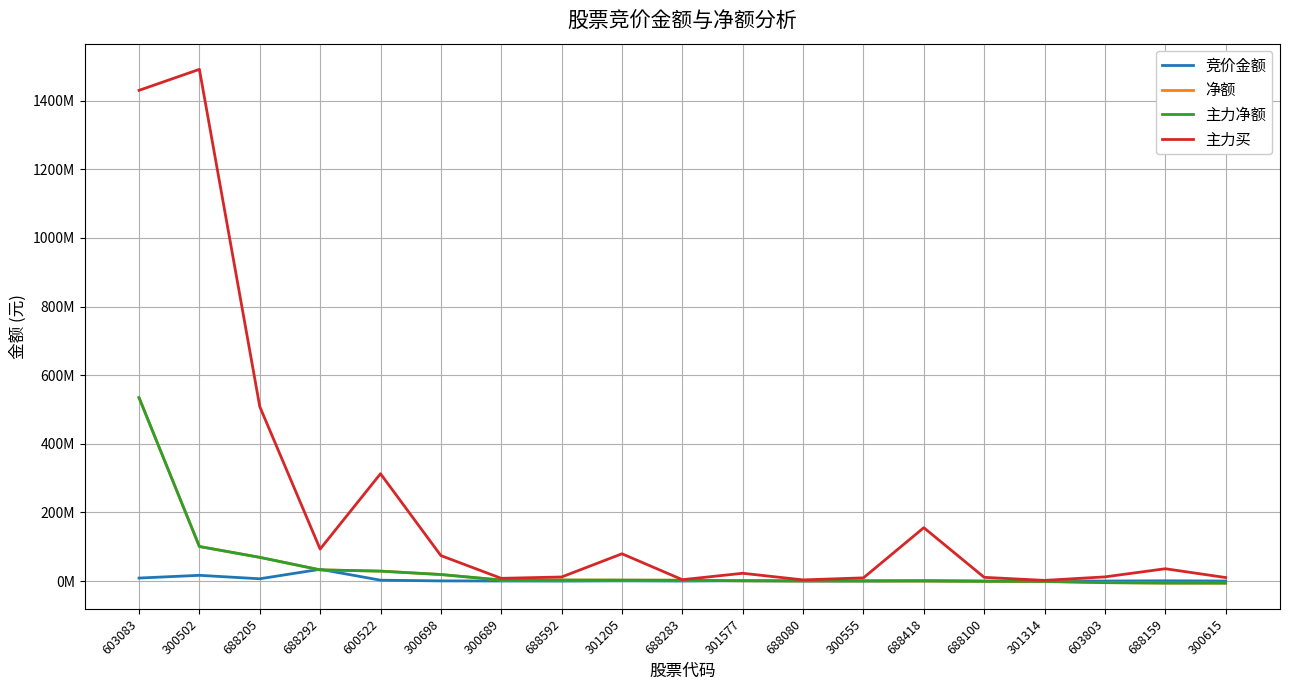

List the labels in order of 净额 value, largest first.

603083, 300502, 688205, 688292, 600522, 300698, 300689, 688592, 301205, 688283, 301577, 688080, 300555, 688418, 688100, 301314, 603803, 688159, 300615